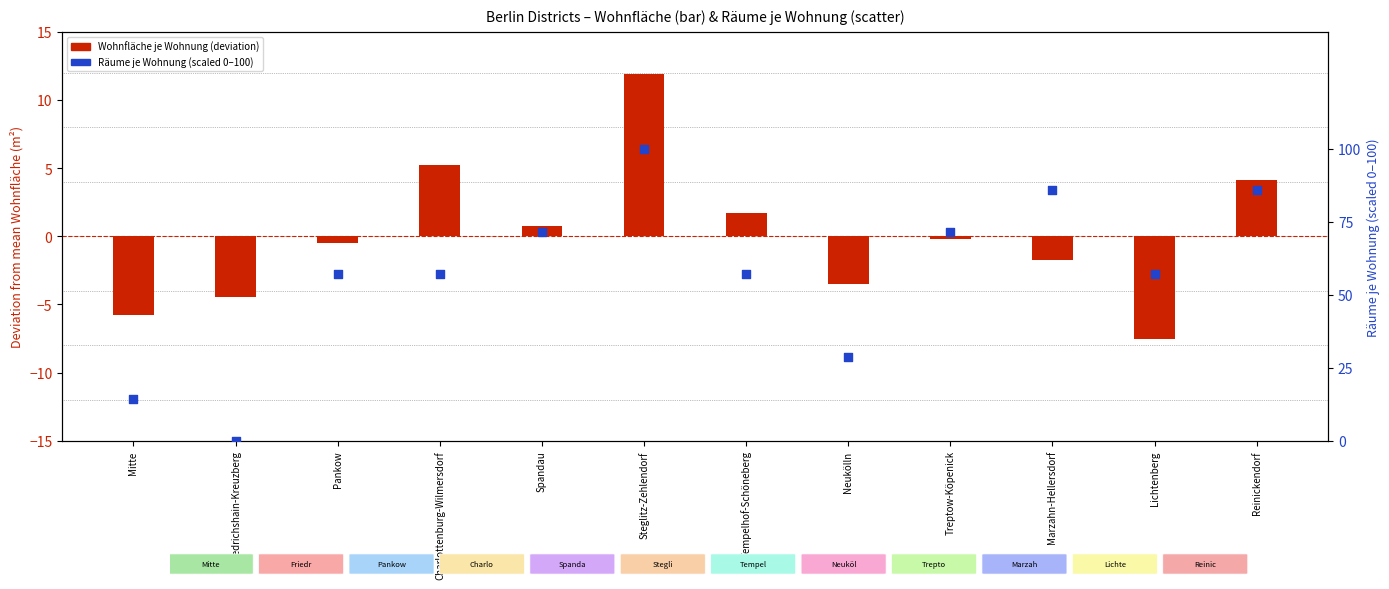

Which series has the largest total across all categories?

Räume je Wohnung (scaled 0–100)